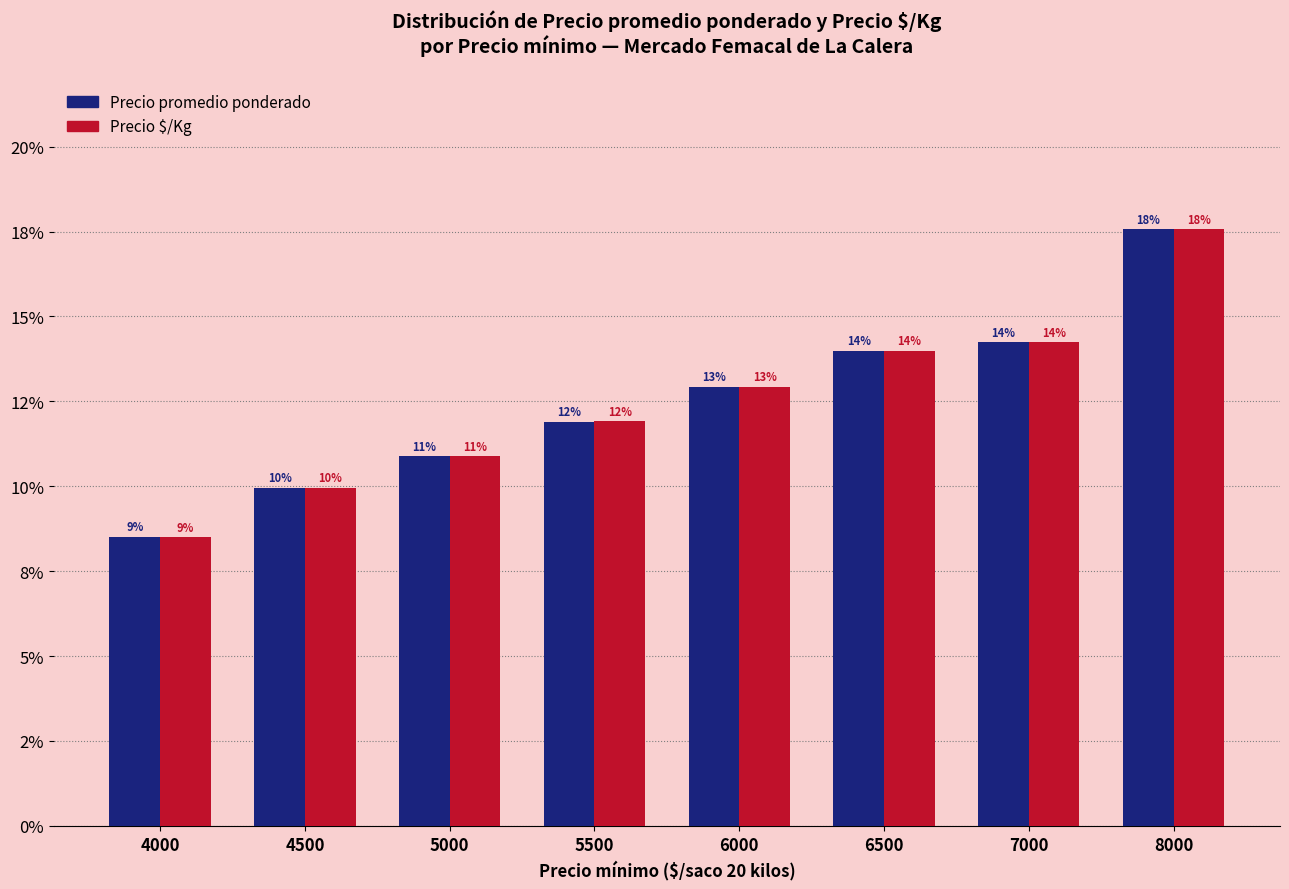

At which category does the chart reach its peak across all series?

8000